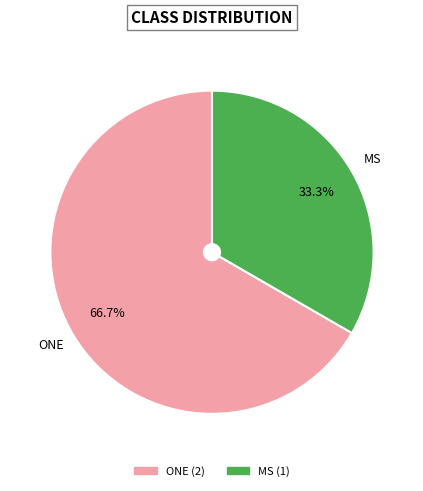

To the nearest percent, what is the difference between the largest and smallest slice percentages?

33%